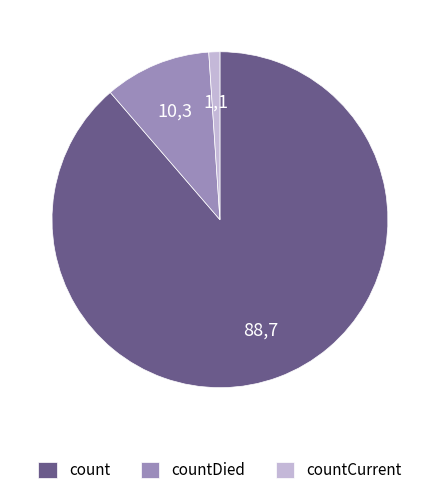

Rank the categories by value from lowest to highest.

countCurrent, countDied, count